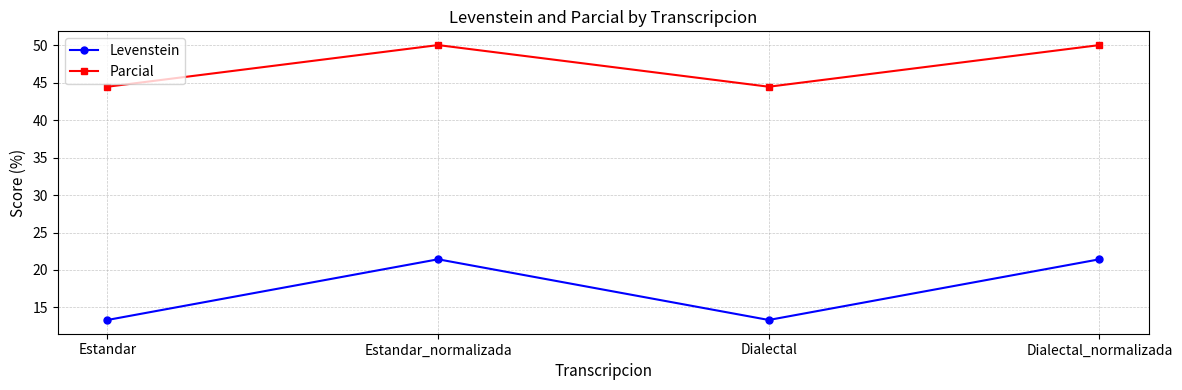

The value of Levenstein at Dialectal_normalizada is 21.4. True or false?

True